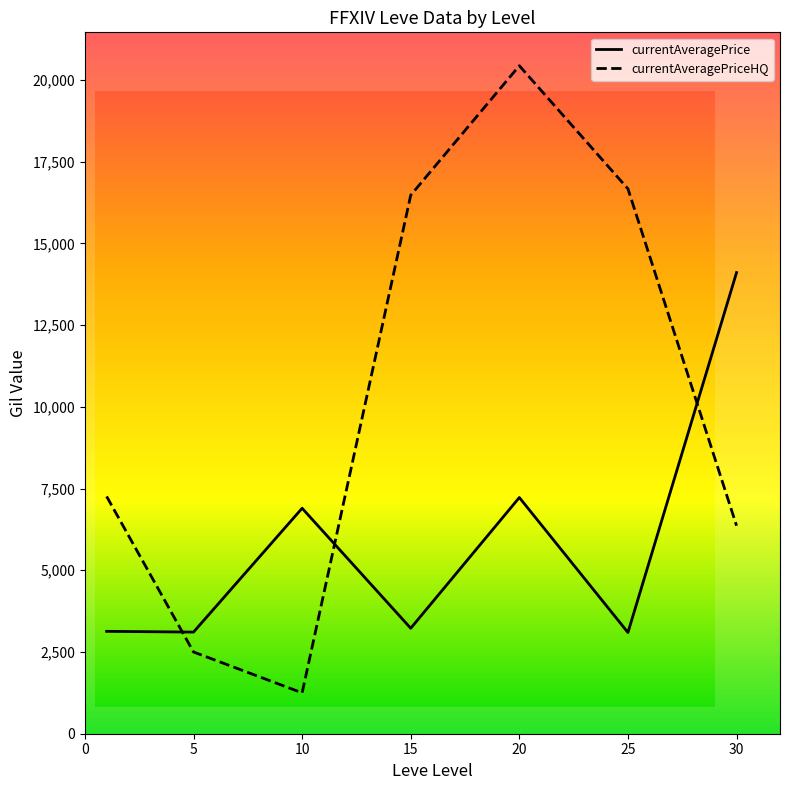

What is the difference between the second highest and second lowest values in the currentAveragePriceHQ series?

14166.6